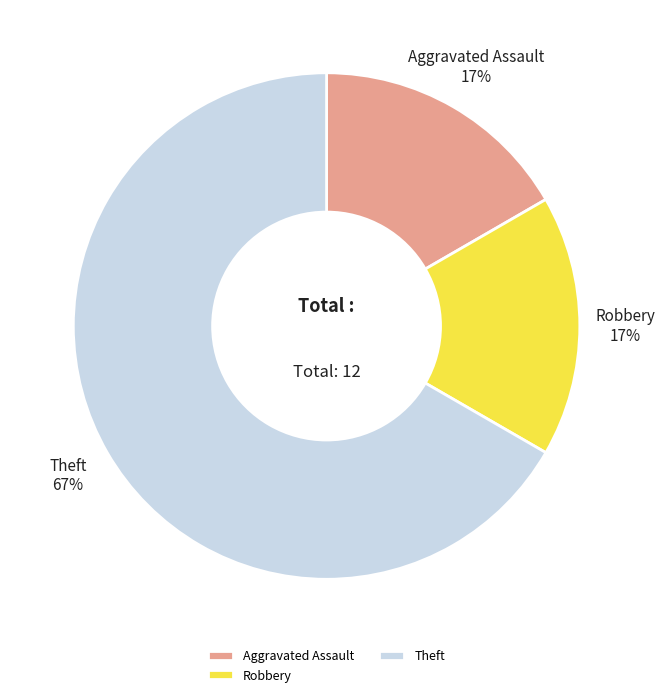

True or false: Robbery accounts for 17% of the total.

True